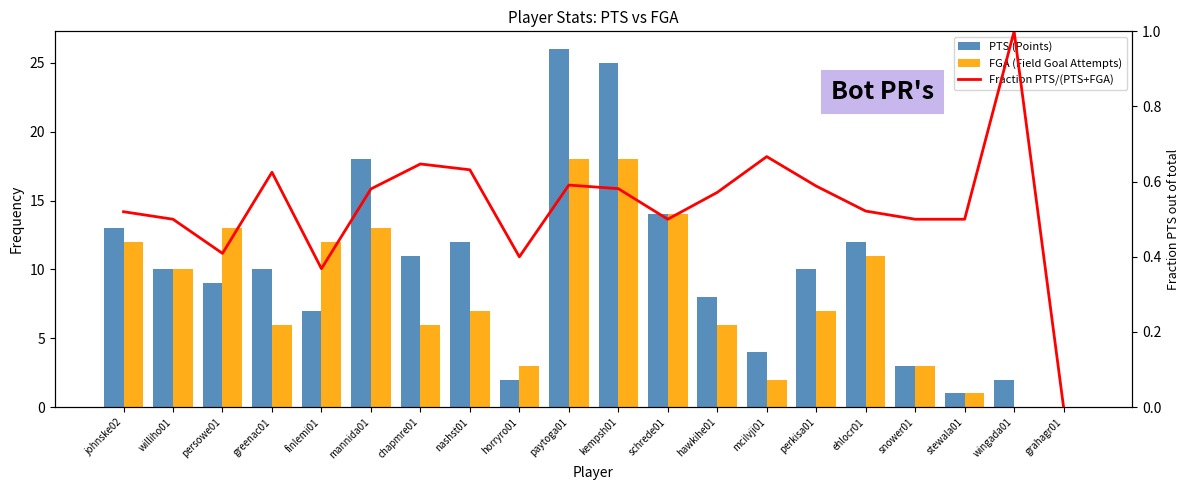

Reading left to right, what are all the values shown in this chart?

PTS (Points): johnske02=13.0	williho01=10.0	persowe01=9.0	greenac01=10.0	finlemi01=7.0	mannida01=18.0	chapmre01=11.0	nashst01=12.0	horryro01=2.0	paytoga01=26.0	kempsh01=25.0	schrede01=14.0	hawkihe01=8.0	mcilvji01=4.0	perkisa01=10.0	ehlocr01=12.0	snower01=3.0	stewala01=1.0	wingada01=2.0	grahagr01=0.0
FGA (Field Goal Attempts): johnske02=12.0	williho01=10.0	persowe01=13.0	greenac01=6.0	finlemi01=12.0	mannida01=13.0	chapmre01=6.0	nashst01=7.0	horryro01=3.0	paytoga01=18.0	kempsh01=18.0	schrede01=14.0	hawkihe01=6.0	mcilvji01=2.0	perkisa01=7.0	ehlocr01=11.0	snower01=3.0	stewala01=1.0	wingada01=0.0	grahagr01=0.0
Fraction PTS/(PTS+FGA): johnske02=0.5	williho01=0.5	persowe01=0.4	greenac01=0.6	finlemi01=0.4	mannida01=0.6	chapmre01=0.6	nashst01=0.6	horryro01=0.4	paytoga01=0.6	kempsh01=0.6	schrede01=0.5	hawkihe01=0.6	mcilvji01=0.7	perkisa01=0.6	ehlocr01=0.5	snower01=0.5	stewala01=0.5	wingada01=1.0	grahagr01=0.0